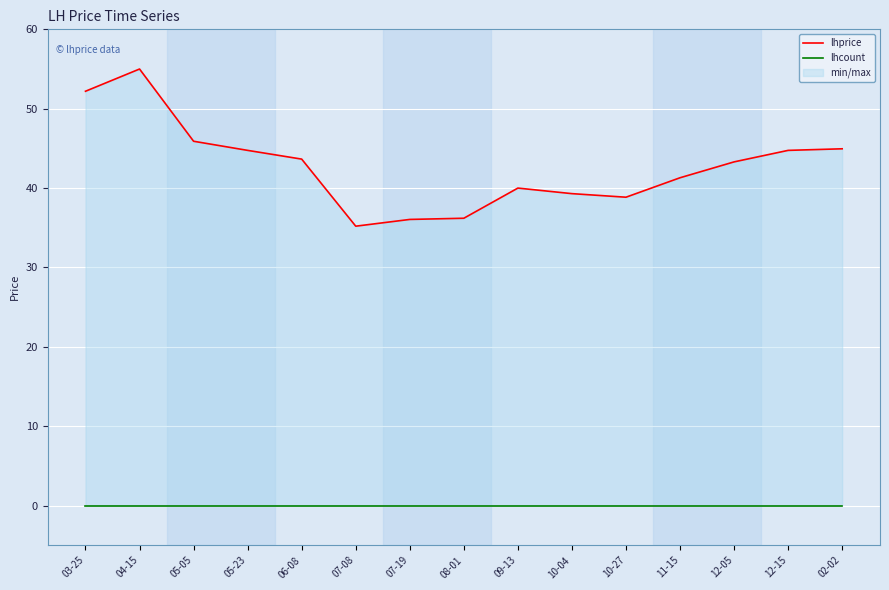

The lhprice series shows 43.6 at 06-08. True or false?

True